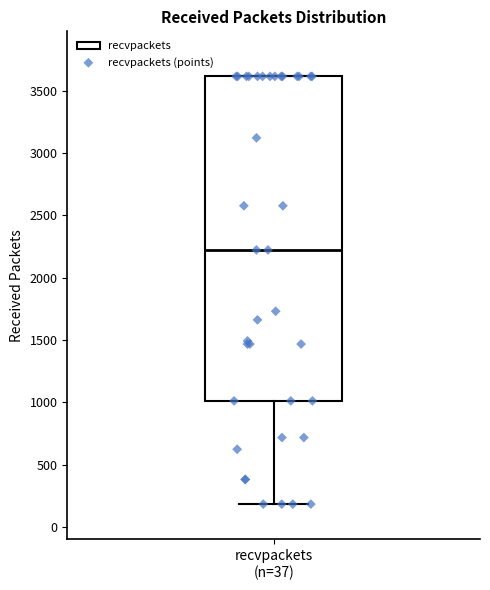

Read this box plot against the y-axis: the position of the median line, the range covered by the box, and the ends of both whiskers. The values are not printed on the chart, so give them approximately, as read against the axis.

median 2200, box 1000 to 3600, whiskers 200 to 3600